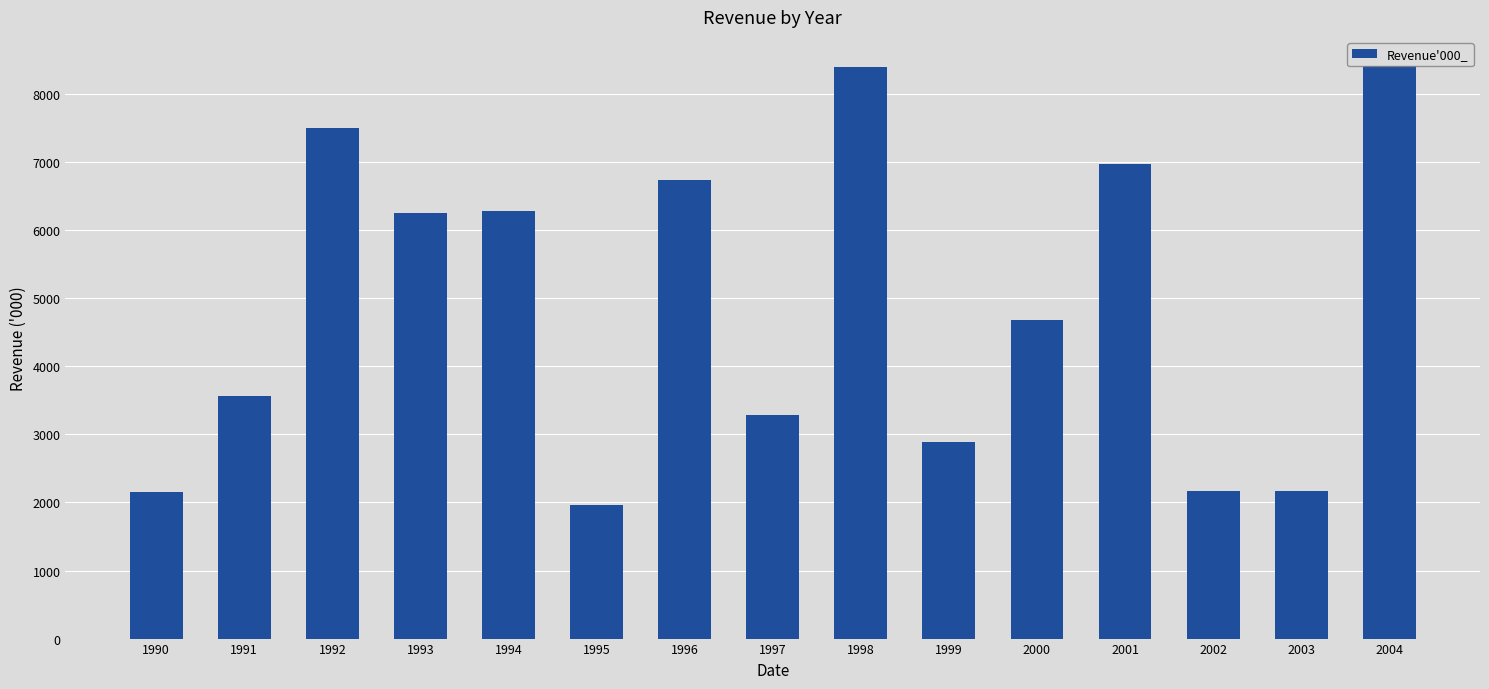

At which label is the value closest to 5190?

2000